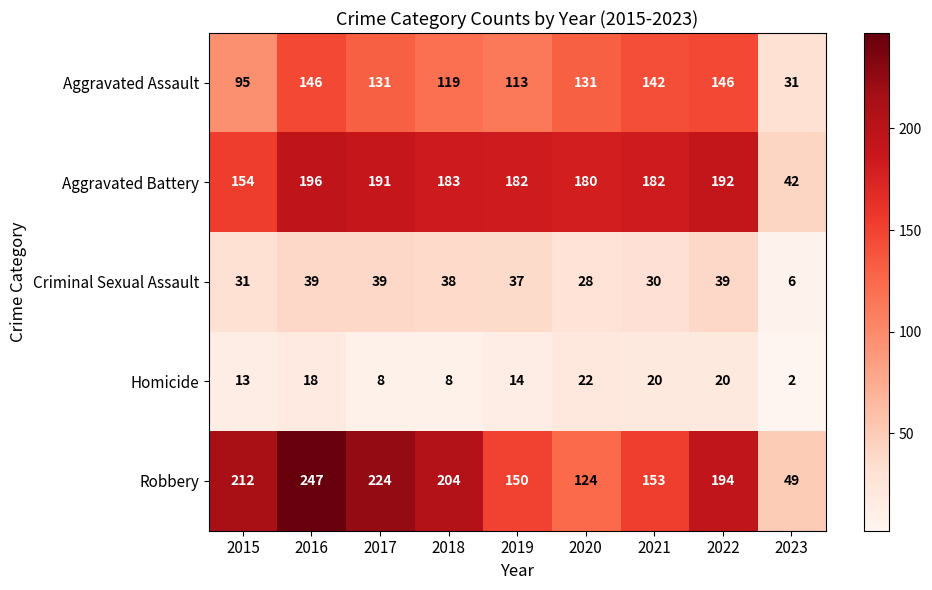

Which category has the lowest value in the Homicide series?

2023